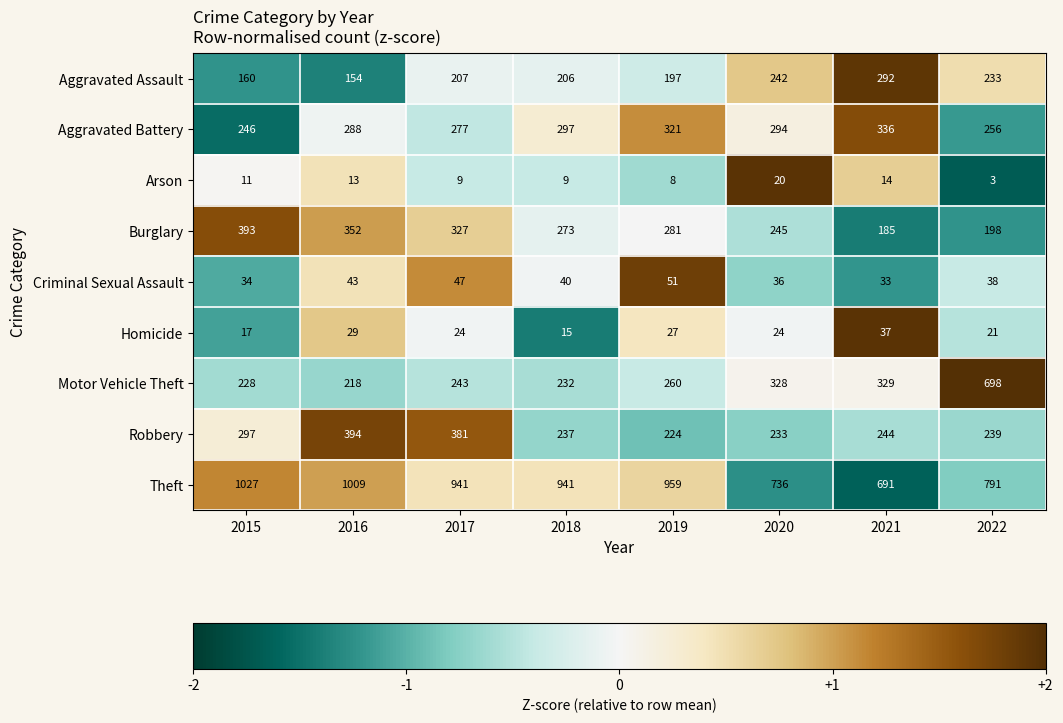

At 2019, list the series in order from largest to smallest.

Theft, Aggravated Battery, Burglary, Motor Vehicle Theft, Robbery, Aggravated Assault, Criminal Sexual Assault, Homicide, Arson